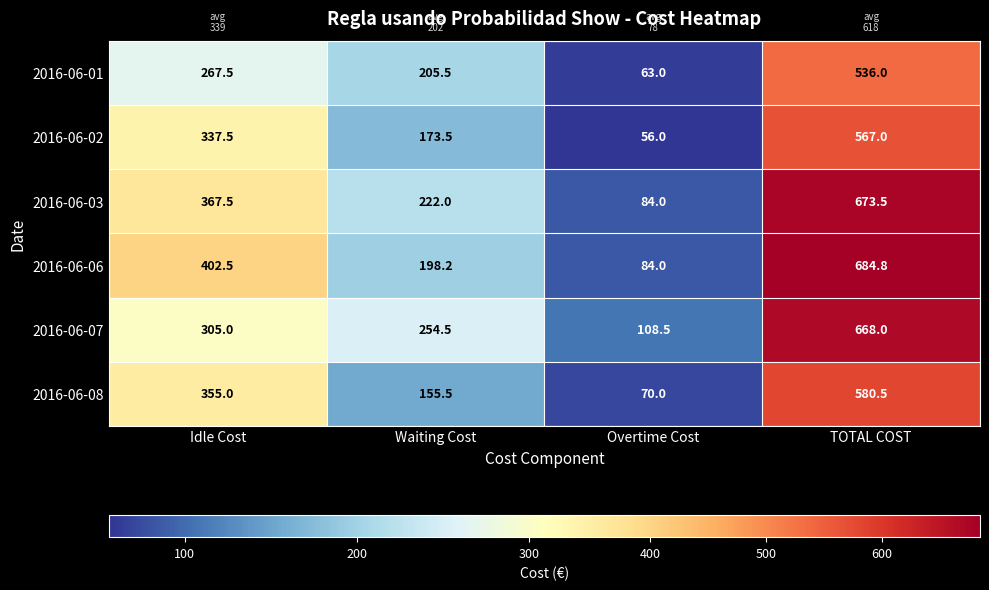

The 2016-06-07 series shows 254.5 at Waiting Cost. True or false?

True